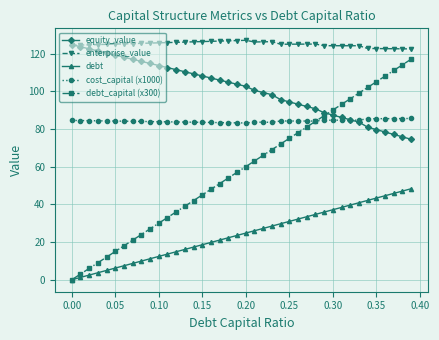

What is the maximum value for debt_capital (x300)?

117.0